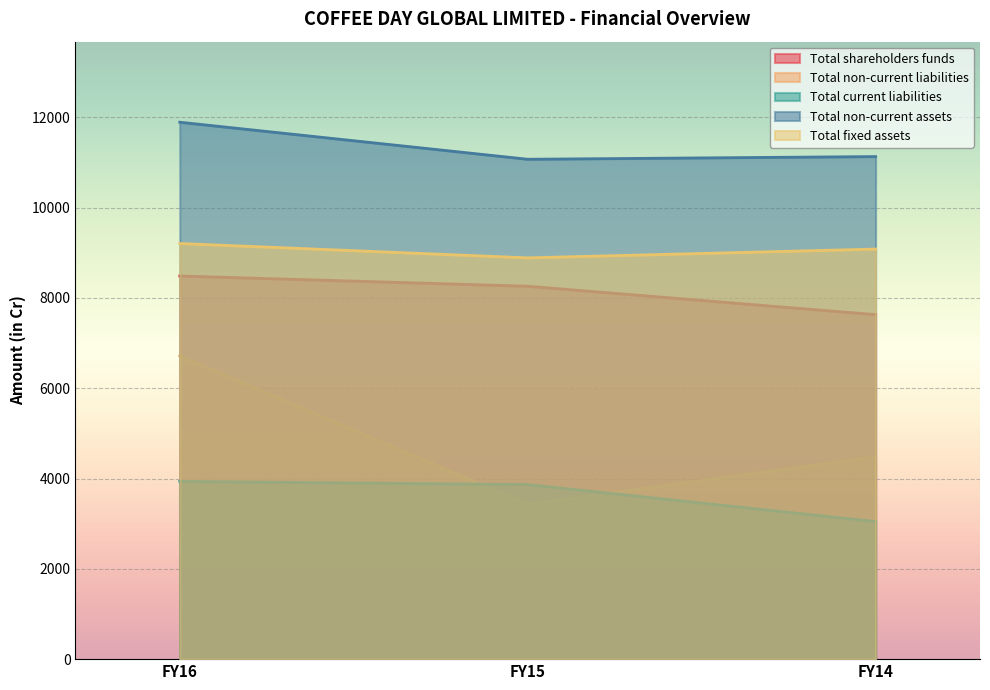

Rank the series at FY15 from lowest to highest value.

Total non-current liabilities, Total current liabilities, Total shareholders funds, Total fixed assets, Total non-current assets